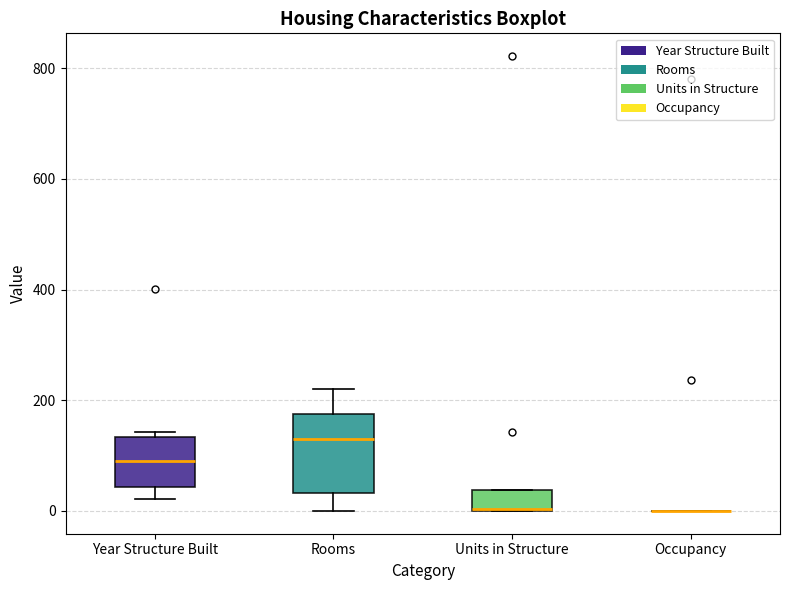

Where is the upper edge of the box for Rooms on the y-axis? The values are not printed on the chart, so give them approximately, as read against the axis.

180